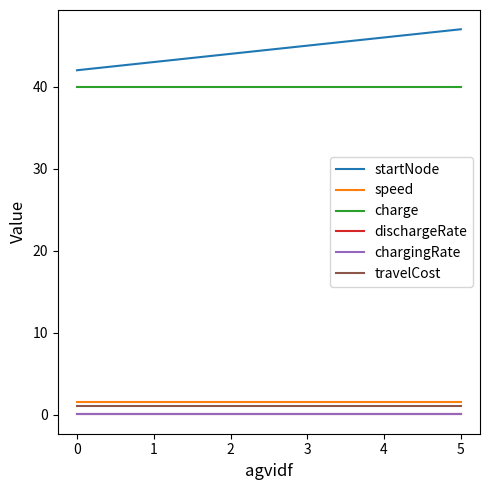

True or false: speed and travelCost cross at least once.

False